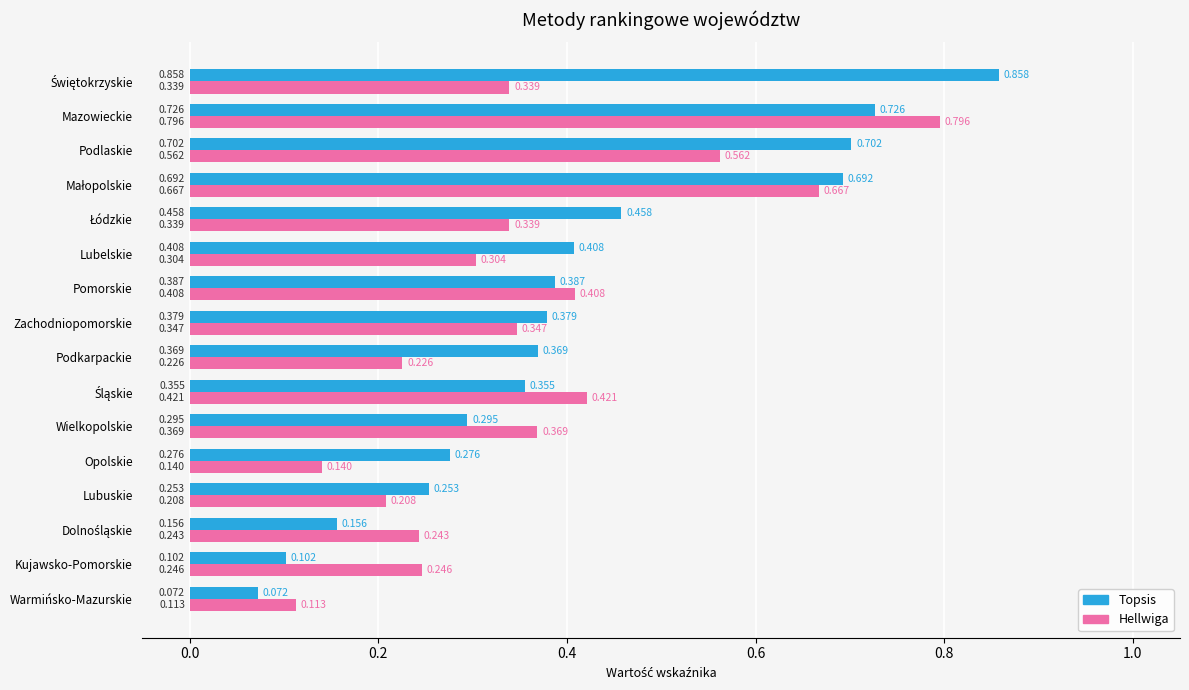

Which series has the largest total across all categories?

Topsis